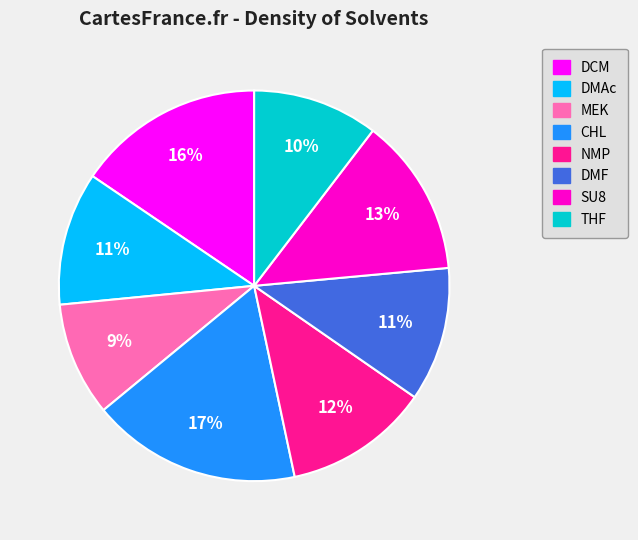

Combined, do MEK and DMF account for over 50%?

No